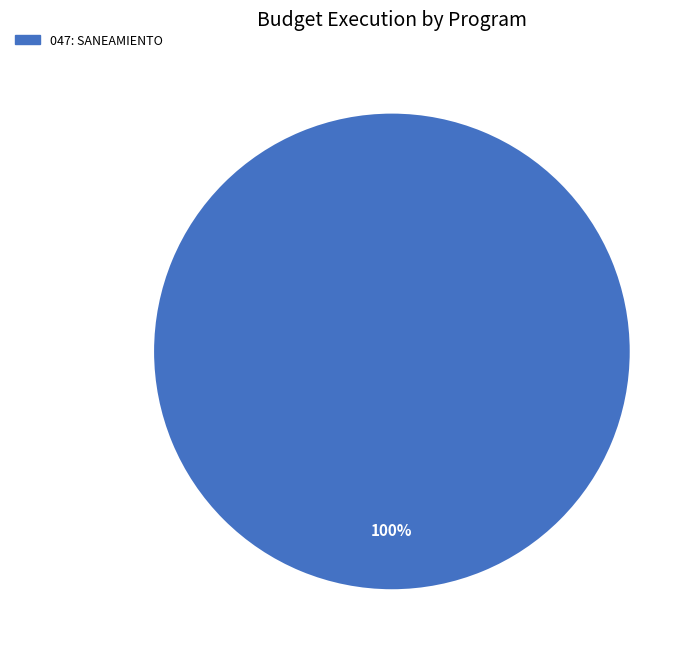

True or false: 047: SANEAMIENTO accounts for 100% of the total.

True